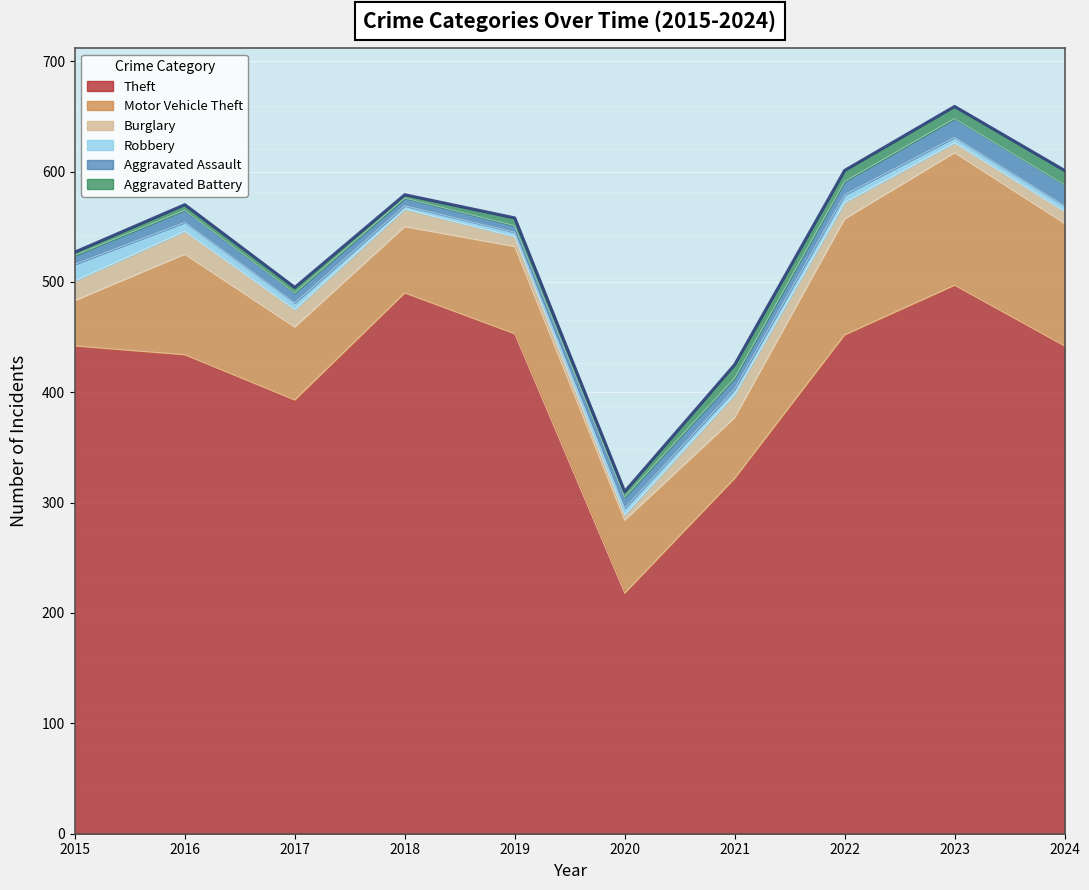

Which category has the highest value in the Burglary series?

2016